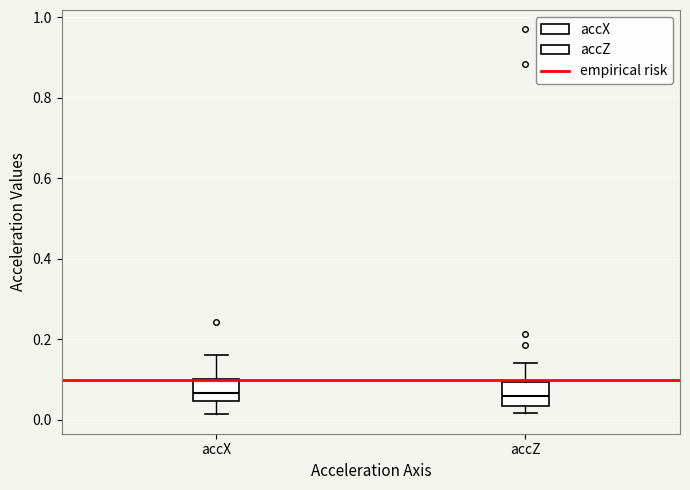

Reading left to right, transcribe this box plot: for each box, give where its median line is, the range the box spans, and where its two whiskers end, as read against the y-axis. The values are not printed on the chart, so give them approximately, as read against the axis.

accX: median 0.06, box 0.04 to 0.10, whiskers 0.02 to 0.16
accZ: median 0.06, box 0.04 to 0.10, whiskers 0.02 to 0.14